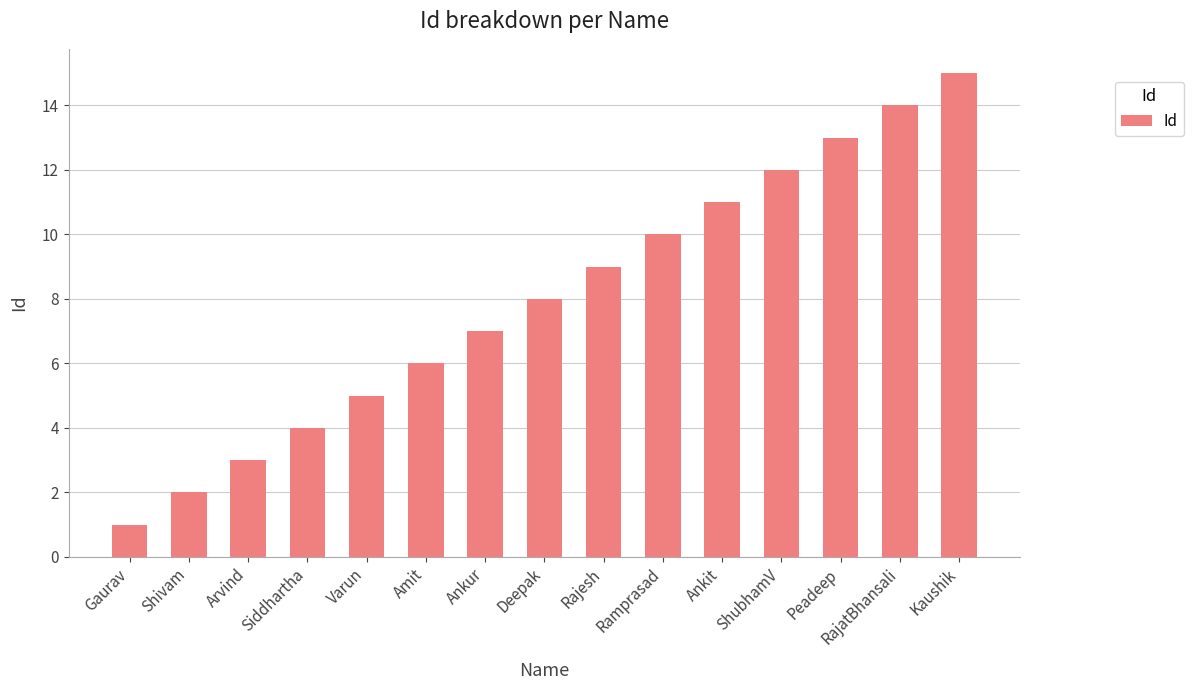

What is the sum of the values at Gaurav and RajatBhansali?

15